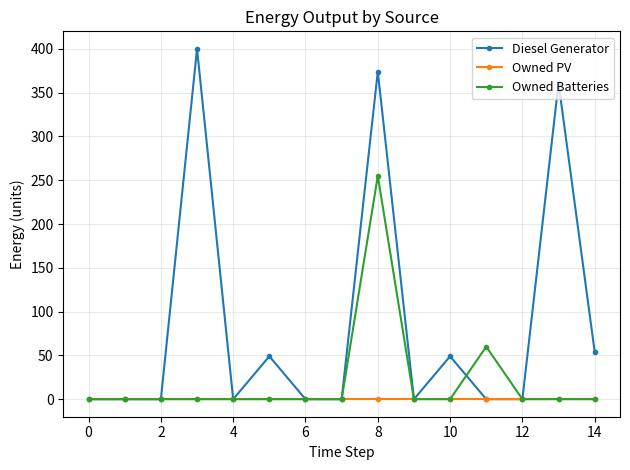

List the series in order of their peak value, lowest first.

Owned PV, Owned Batteries, Diesel Generator